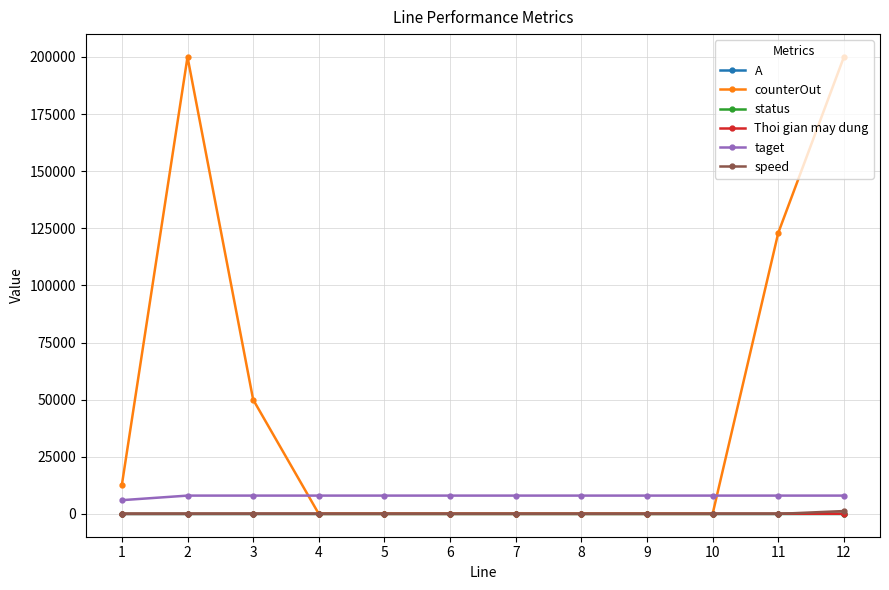

Between 8 and 11, which series saw the biggest shift?

counterOut